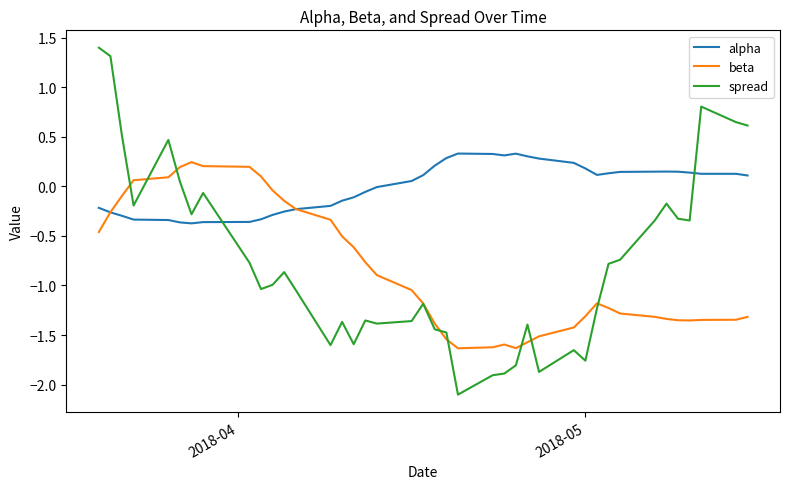

Count the number of data series in this chart.

3